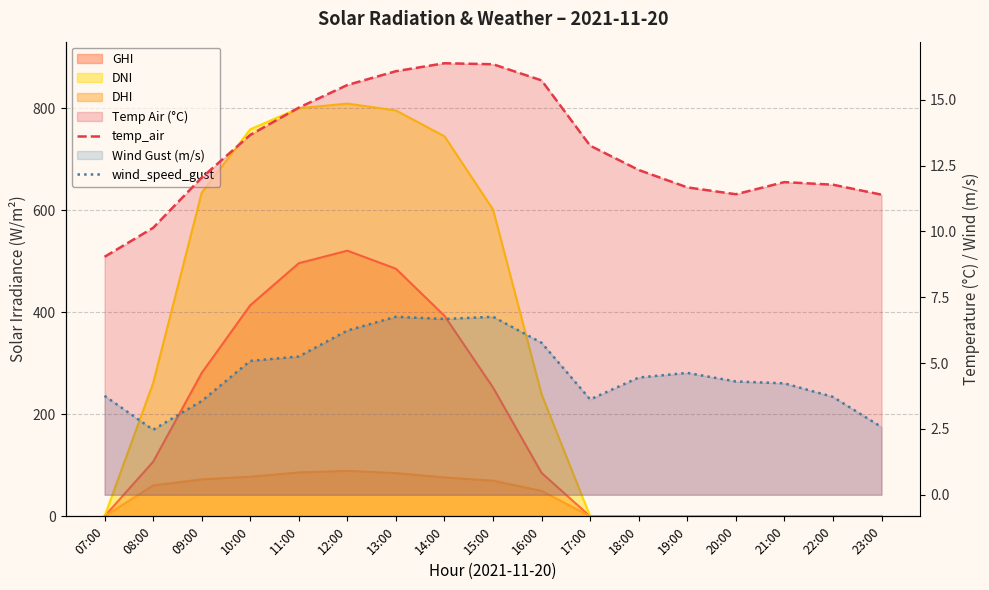

What is the highest value of the temp_air series?

16.4